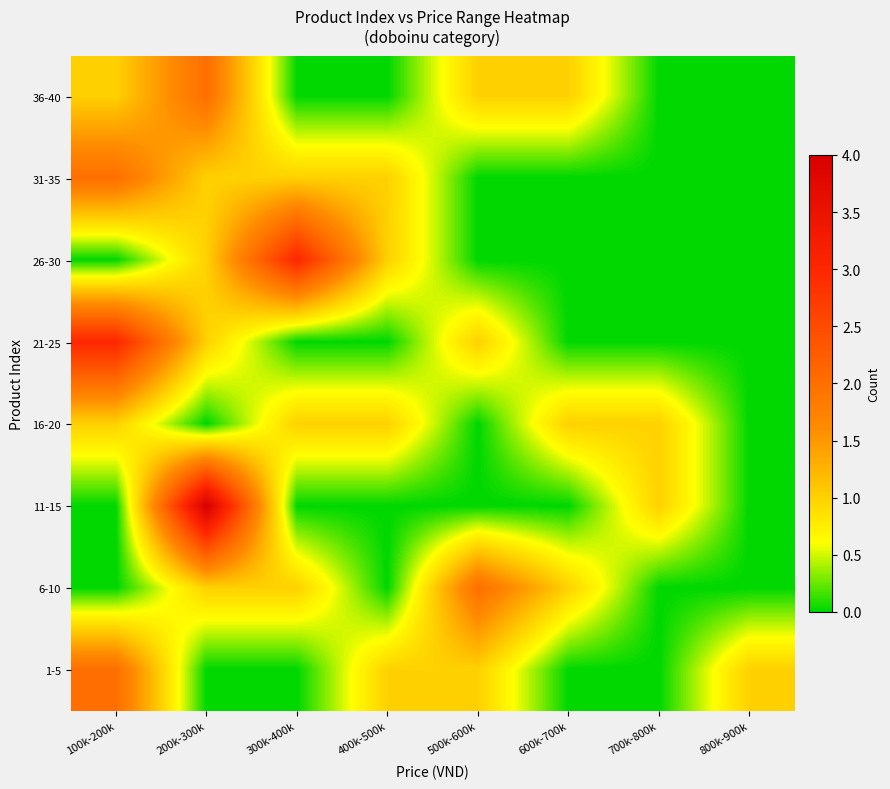

Rank the series at 800k-900k from highest to lowest value.

1-5, 36-40, 31-35, 26-30, 21-25, 16-20, 11-15, 6-10